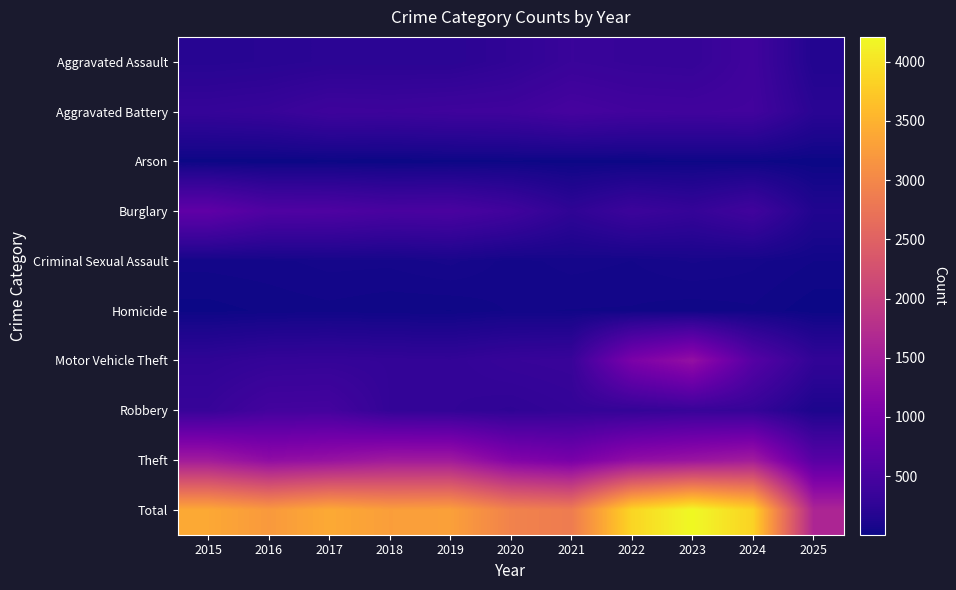

At which category does the chart reach its minimum across all series?

2025